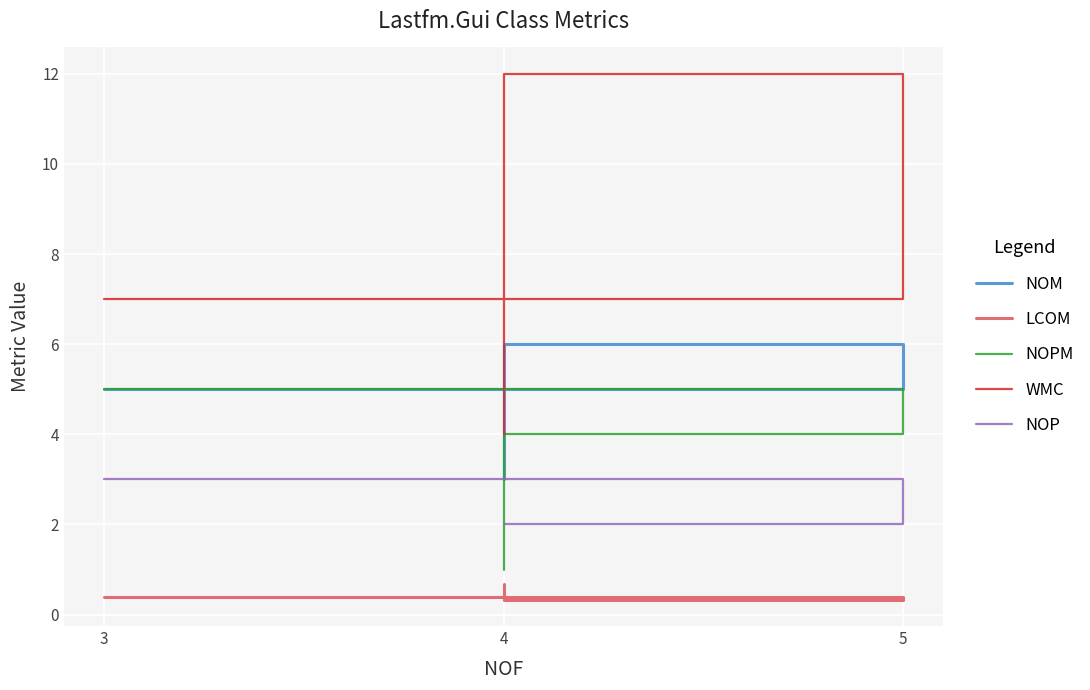

Reading left to right, what are all the values shown in this chart?

NOM: 5.0	6.0	3.0
LCOM: 0.4	0.3	0.7
NOPM: 5.0	4.0	1.0
WMC: 7.0	12.0	4.0
NOP: 3.0	2.0	2.0